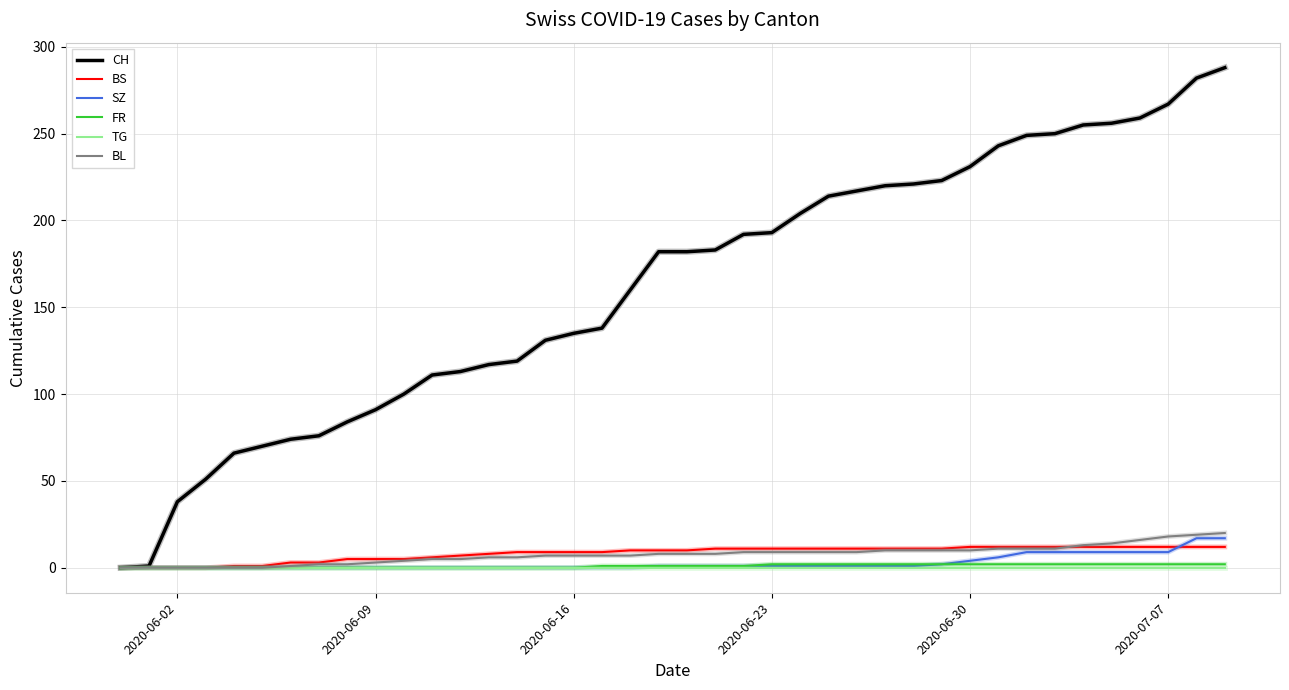

Does the chart display data point markers on the line(s)?

No